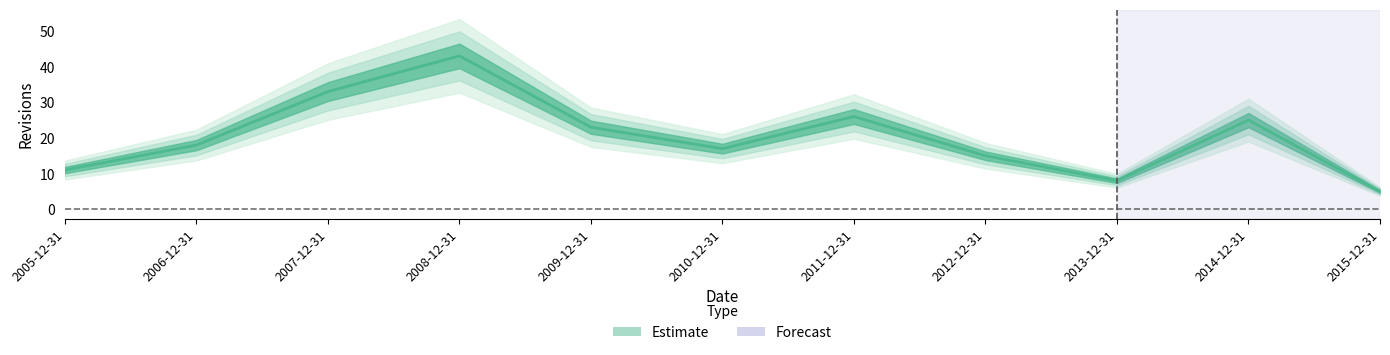

Approximately how many times larger is the value at 2007-12-31 compared to 2006-12-31?

1.8